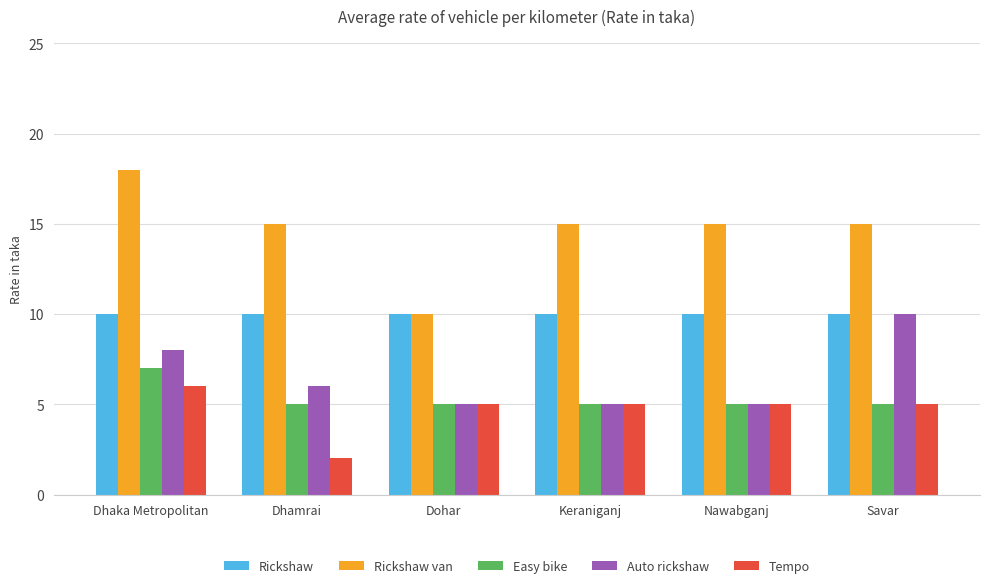

What is the total value across all series at Dhamrai?

38